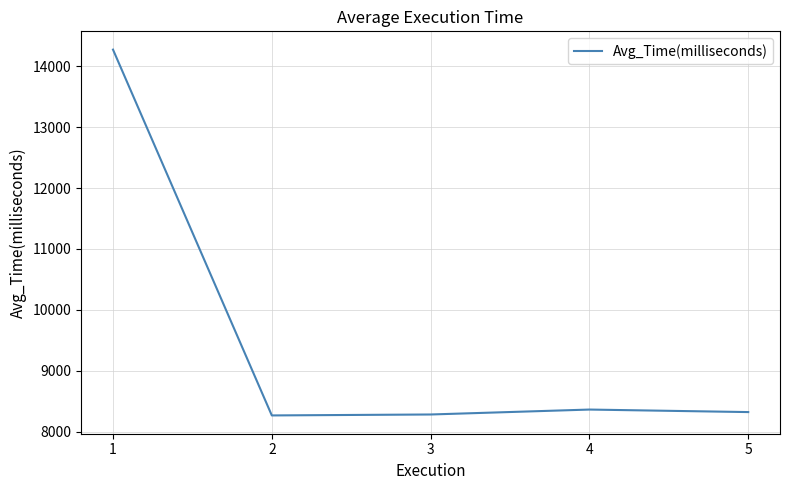

Is it true that the value at 4 is 8363.1?

True